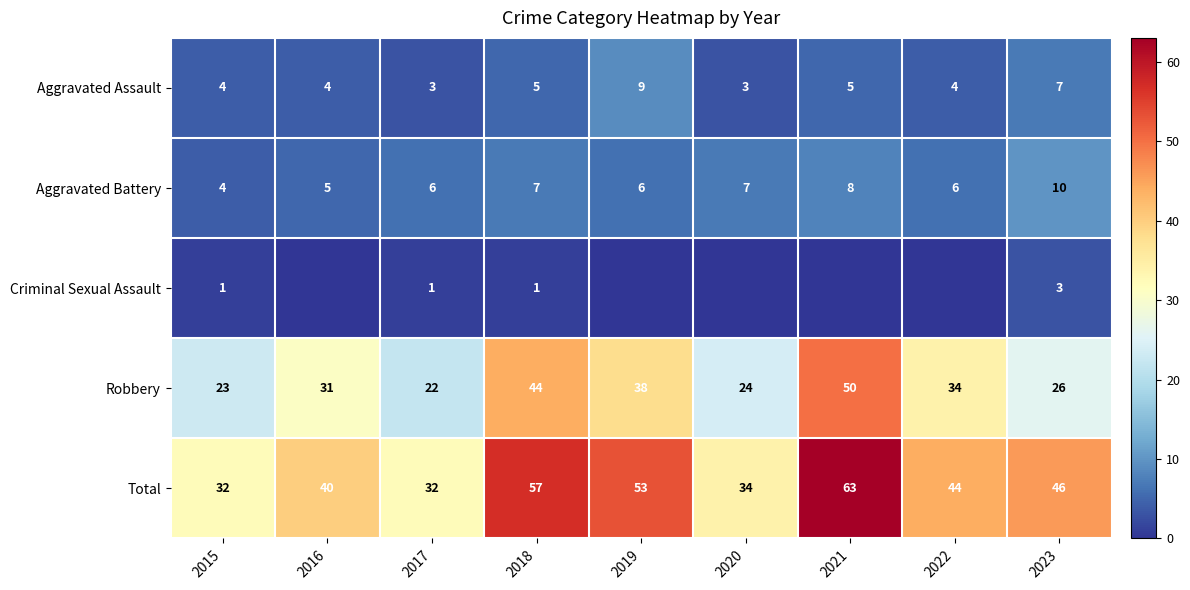

What is the spread (max minus min) of values at 2023?

43